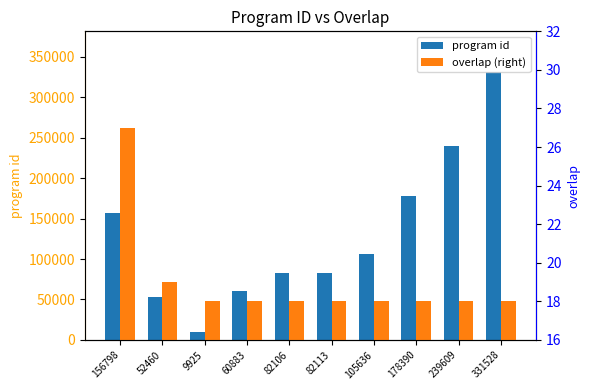

How many bars are there in each group?

2